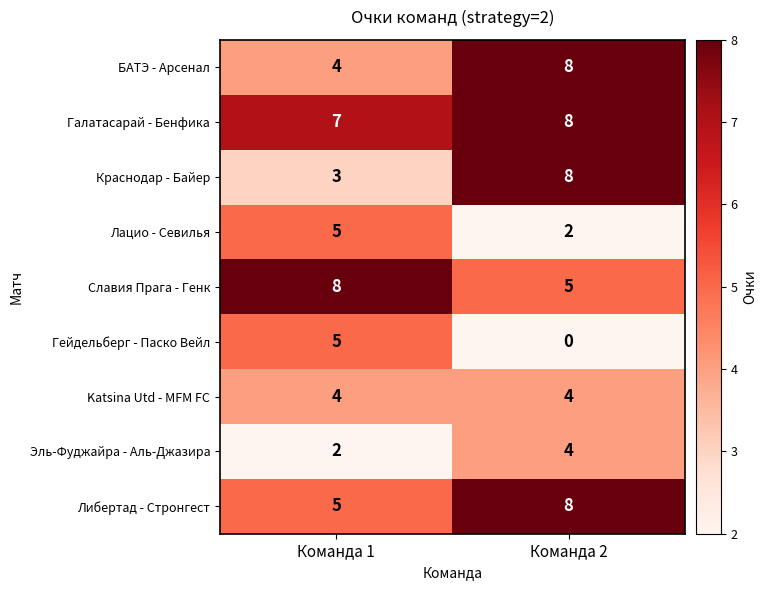

Reading left to right, transcribe all the data shown in this chart.

БАТЭ - Арсенал: 4	8
Галатасарай - Бенфика: 7	8
Краснодар - Байер: 3	8
Лацио - Севилья: 5	2
Славия Прага - Генк: 8	5
Гейдельберг - Паско Вейл: 5	0
Katsina Utd - MFM FC: 4	4
Эль-Фуджайра - Аль-Джазира: 2	4
Либертад - Стронгест: 5	8